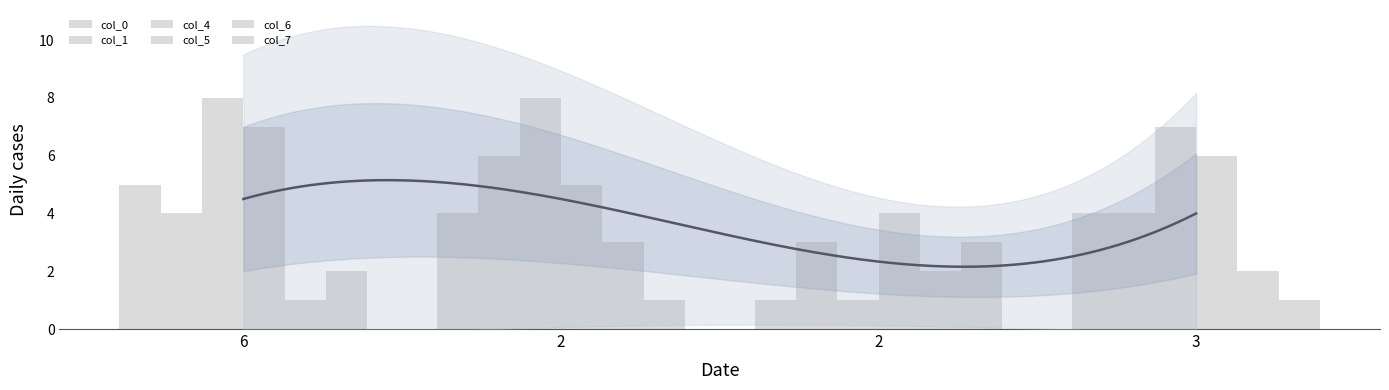

Which series changed the most between 2 and 3?

col_4